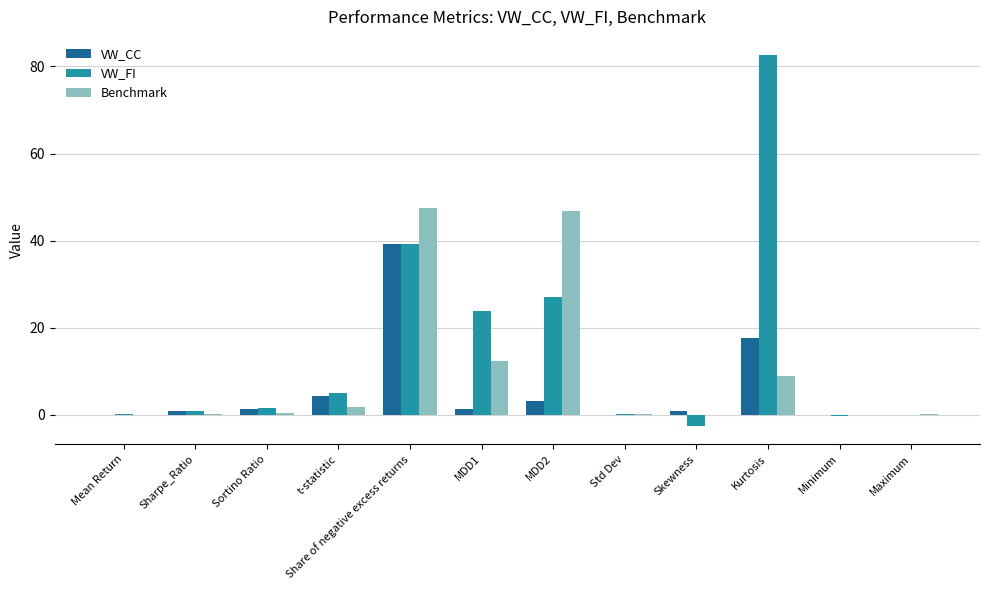

What is the difference between the VW_FI values at Maximum and Sharpe_Ratio?

0.8